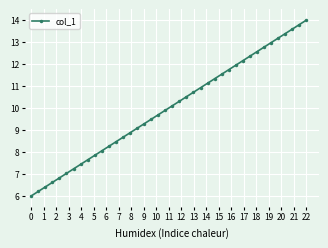

Count the number of values greater than 10.

20